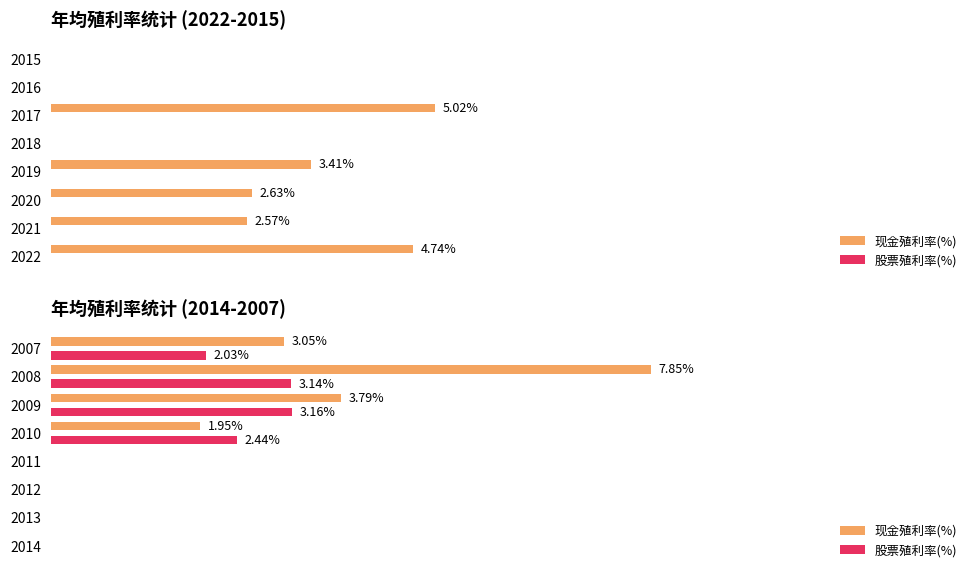

What is the sum of all 股票殖利率(%) values?

10.8